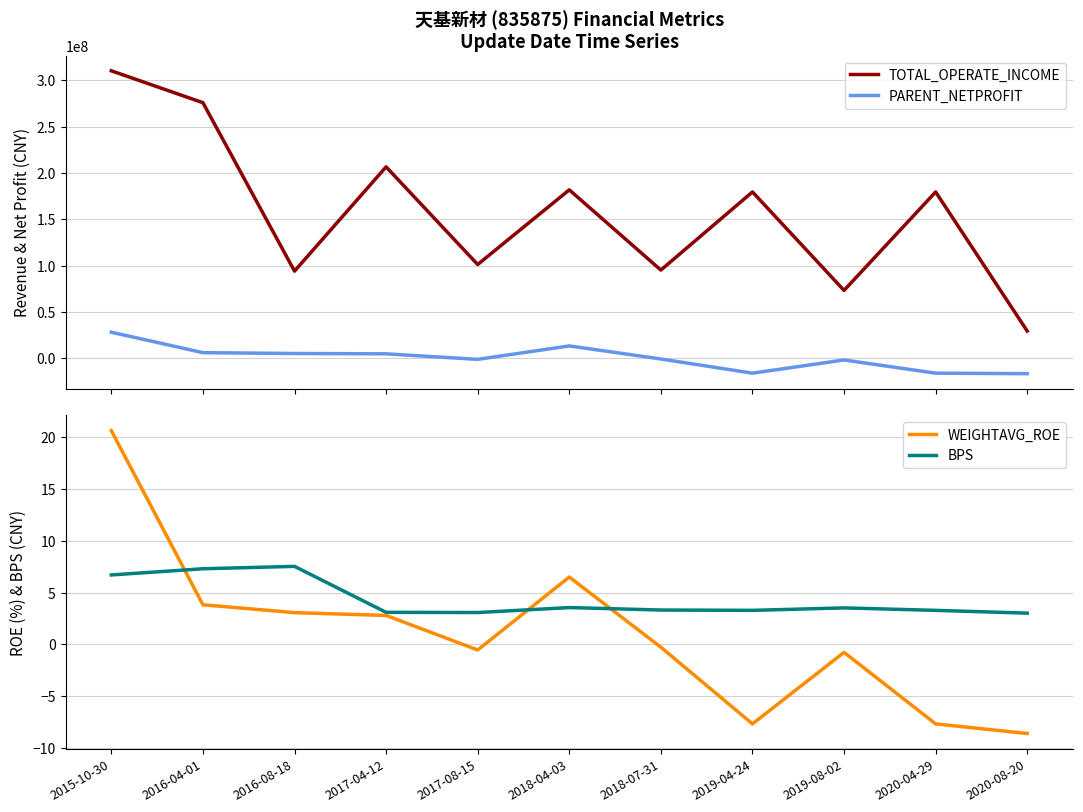

Which series has the widest spread of values?

TOTAL_OPERATE_INCOME